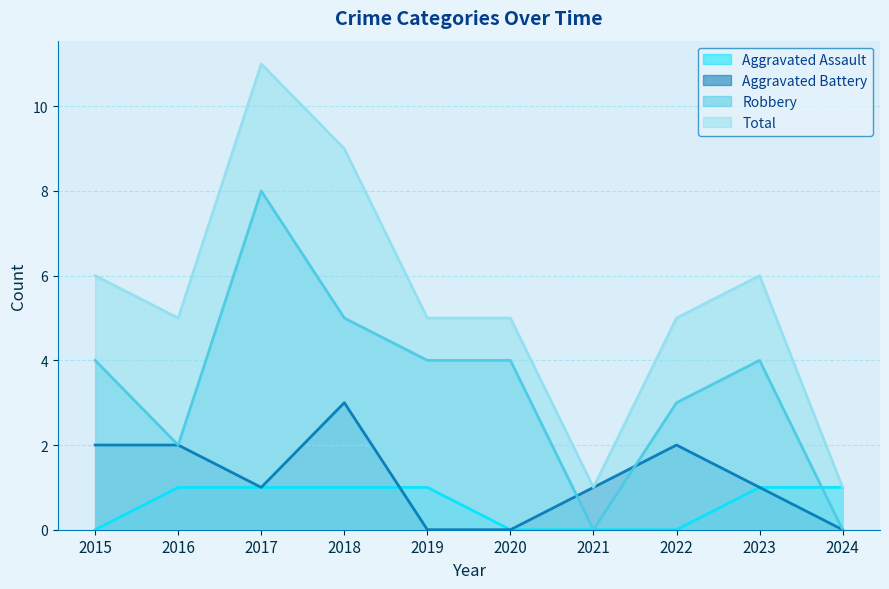

At which category does Aggravated Battery reach its first local valley?

2017